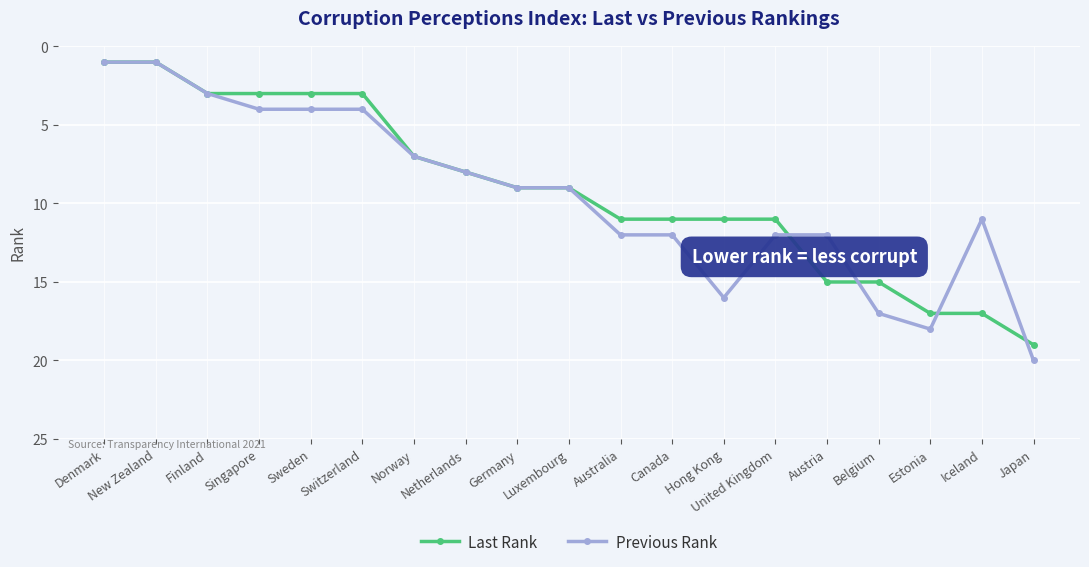

Count the number of data series in this chart.

2